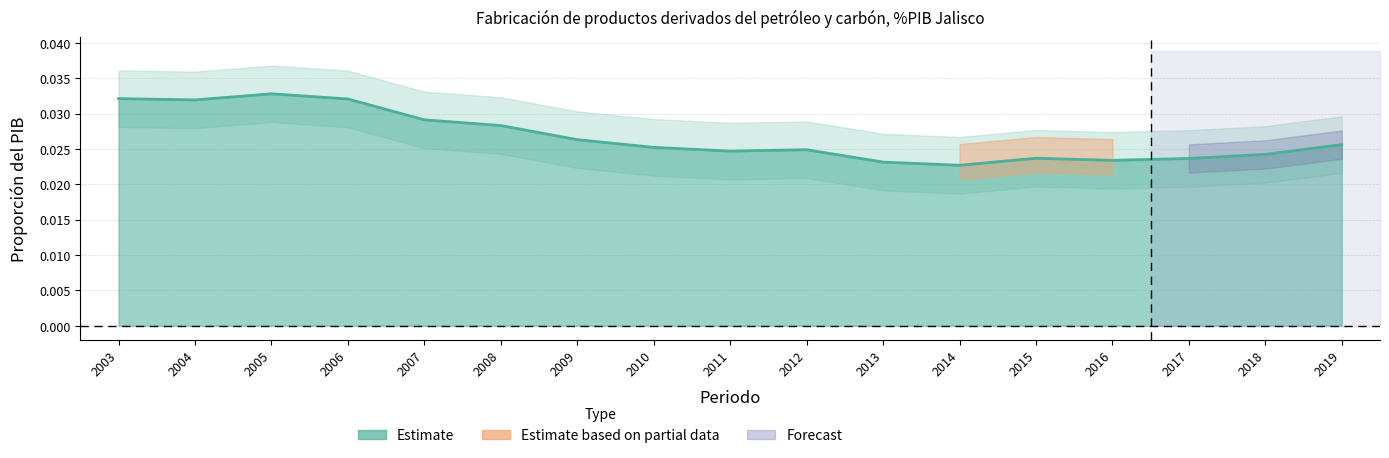

How many categories are shown in the chart?

17